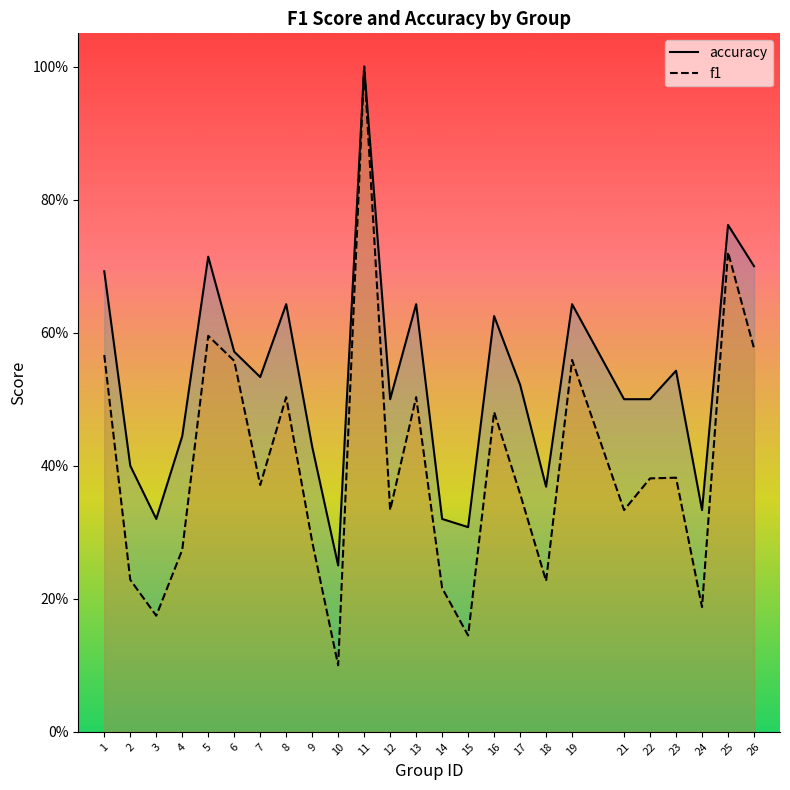

Is the value of accuracy at 2 greater than the value of f1 at 6?

No